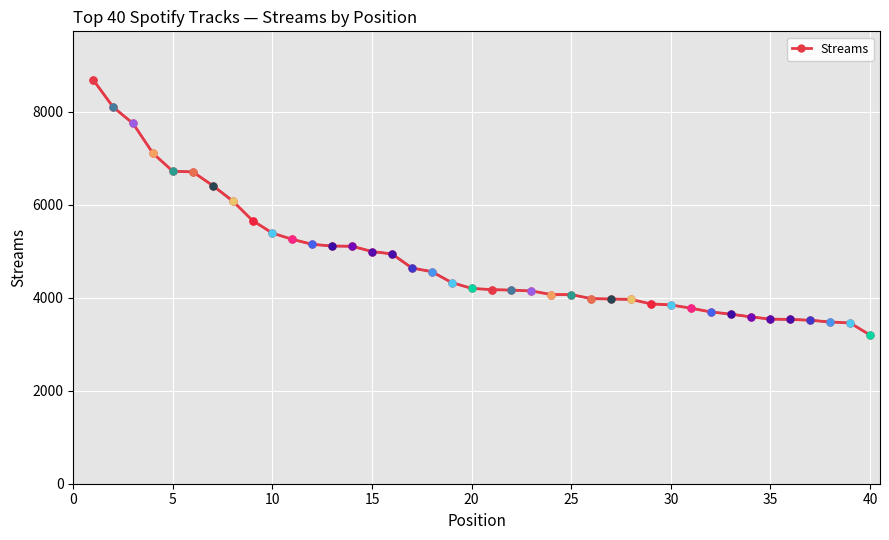

What is the greatest value displayed?

8683